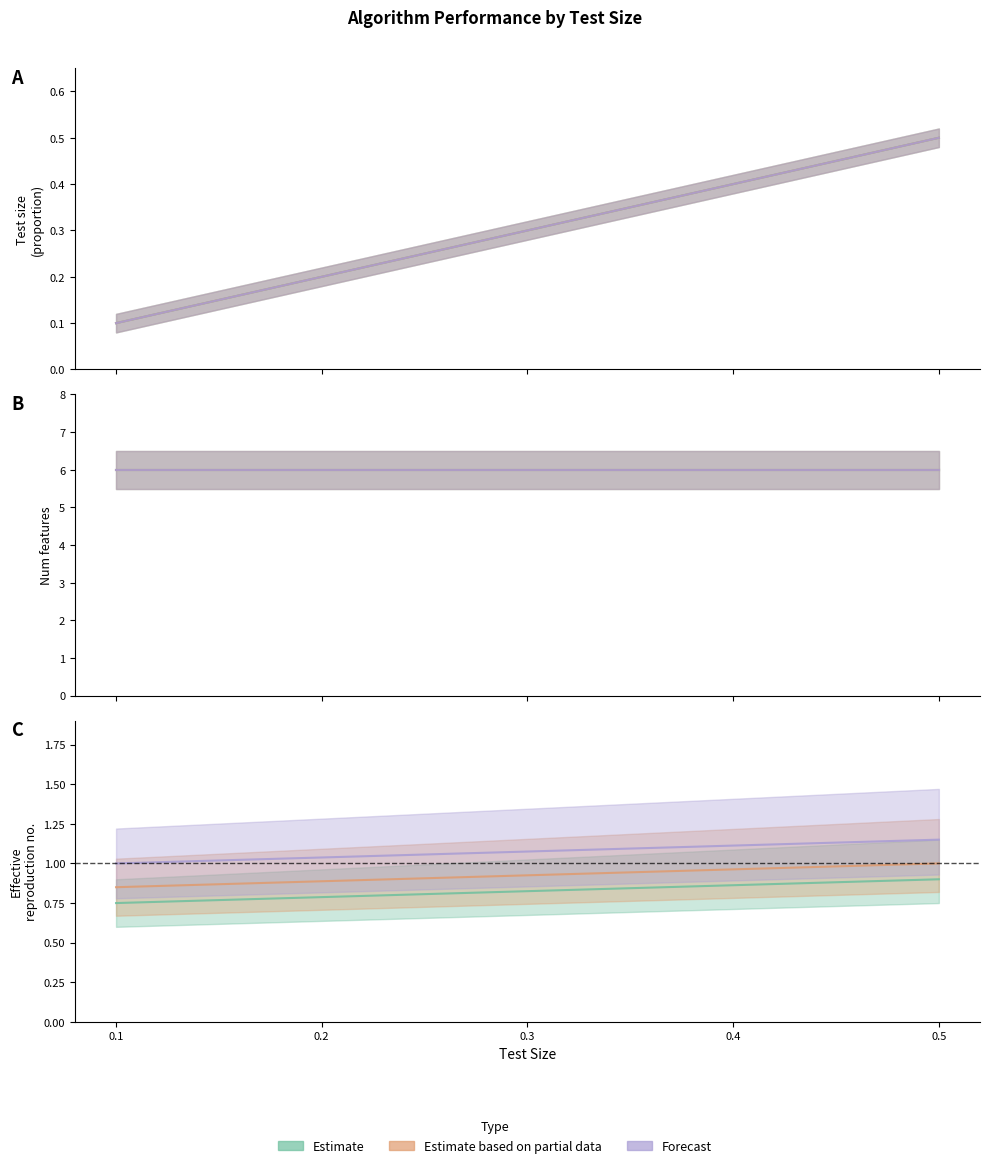

Does the chart have visible grid lines?

No